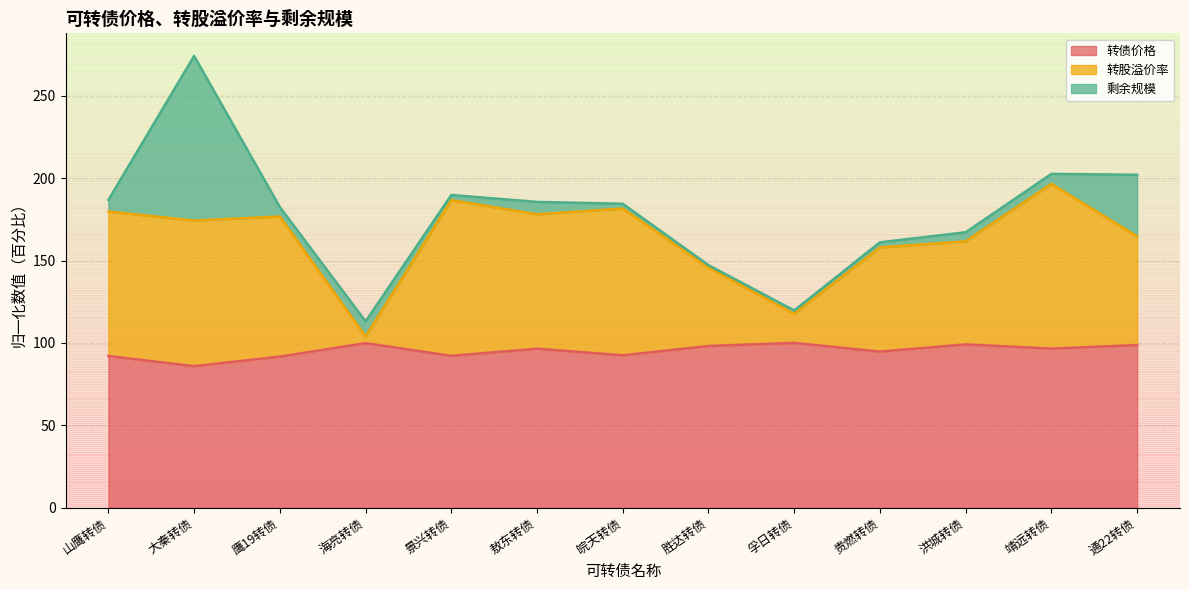

In 转债价格, how many points are lower than both neighbors (excluding endpoints)?

5